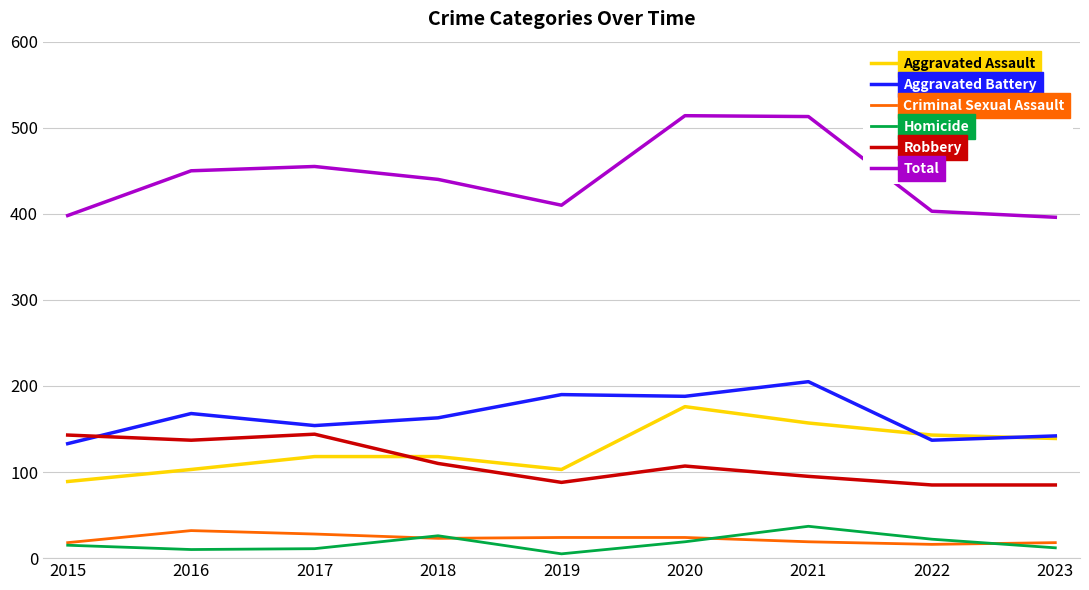

Is the value of Criminal Sexual Assault at 2021 greater than the value of Total at 2019?

No